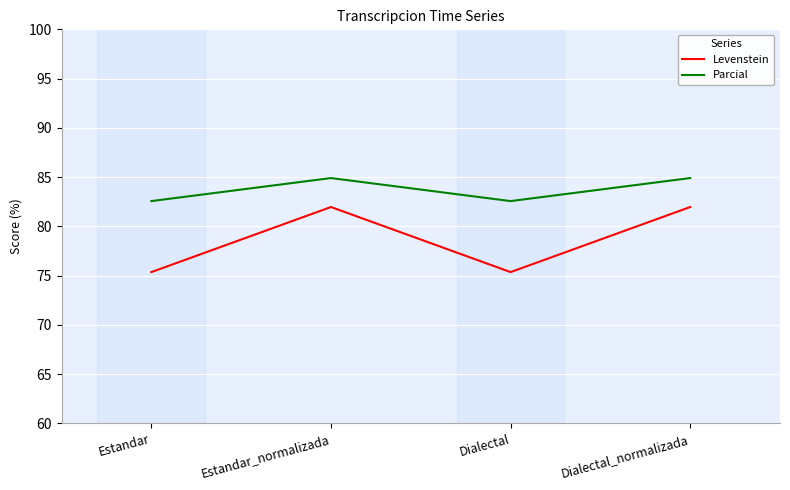

True or false: Levenstein and Parcial cross at least once.

False